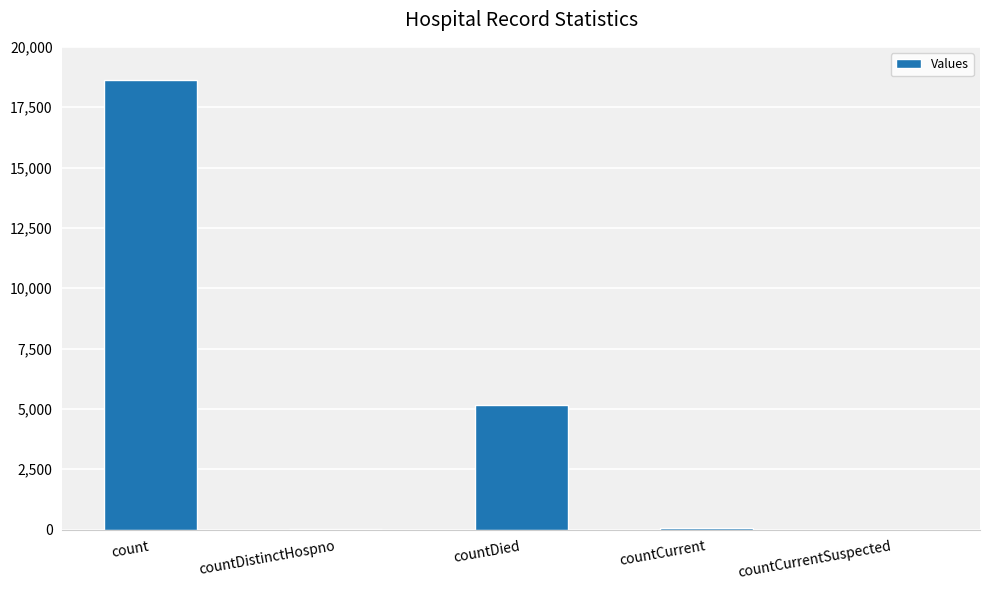

The value at count is 18626. True or false?

True